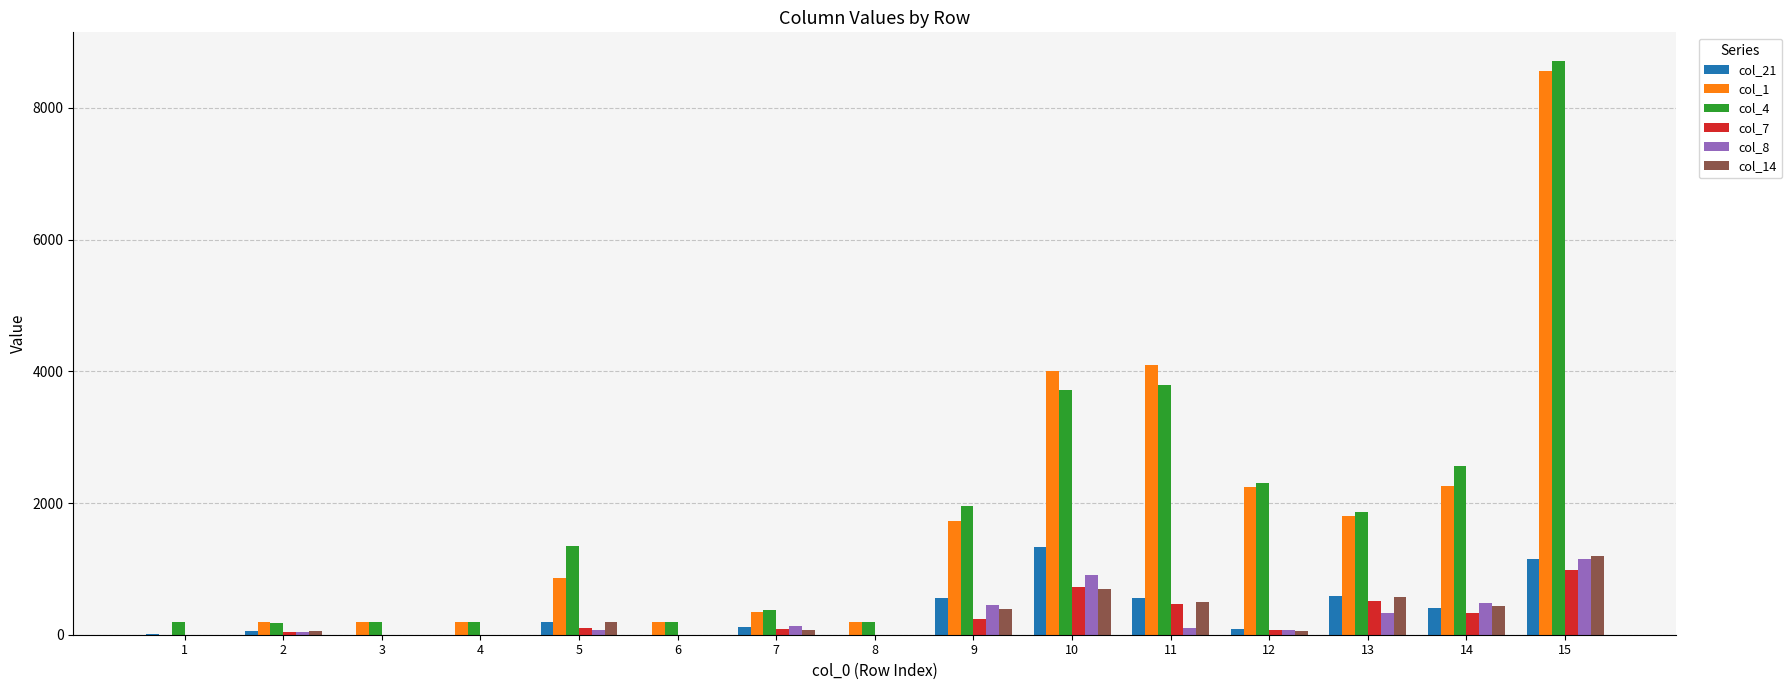

The col_1 series shows 200.0 at 3. True or false?

True